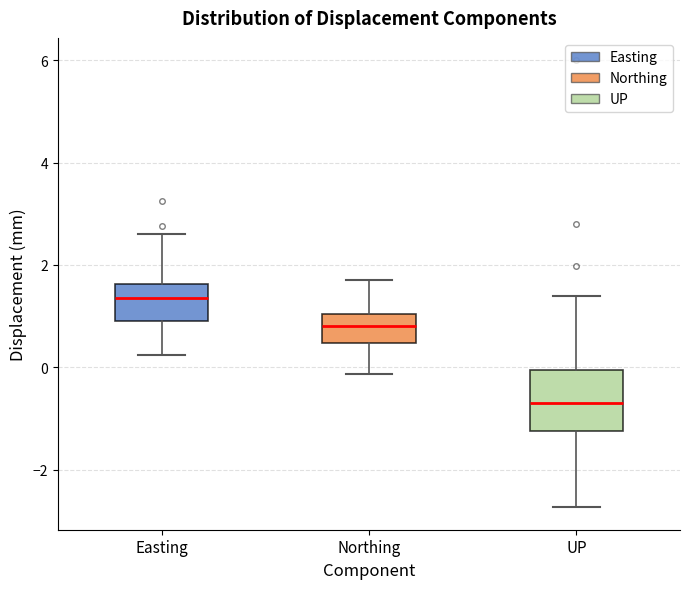

Reading left to right, transcribe this box plot: for each box, give where its median line is, the range the box spans, and where its two whiskers end, as read against the y-axis. The values are not printed on the chart, so give them approximately, as read against the axis.

Easting: median 1.4, box 0.8 to 1.6, whiskers 0.2 to 2.6
Northing: median 0.8, box 0.4 to 1.0, whiskers -0.2 to 1.8
UP: median -0.8, box -1.2 to 0.0, whiskers -2.8 to 1.4